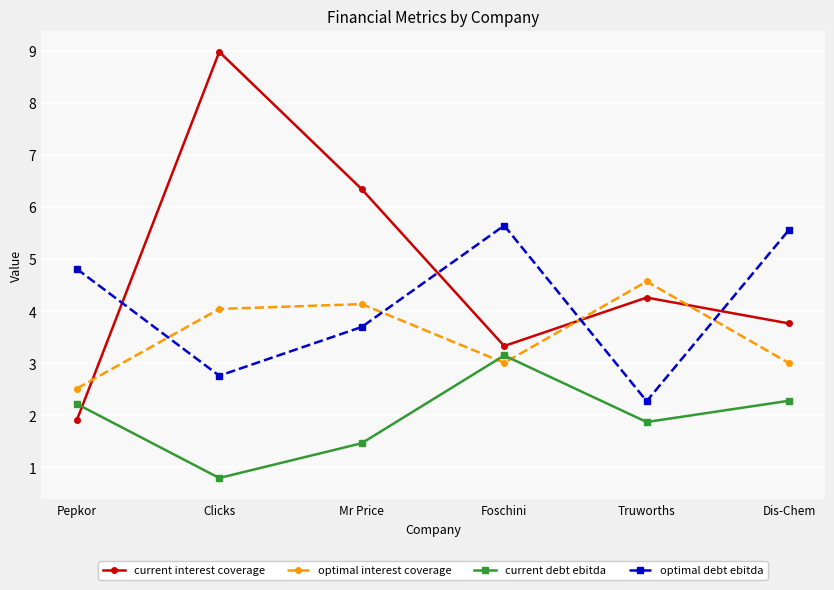

What is the value of the current debt ebitda point at the 5th from the left?

1.9